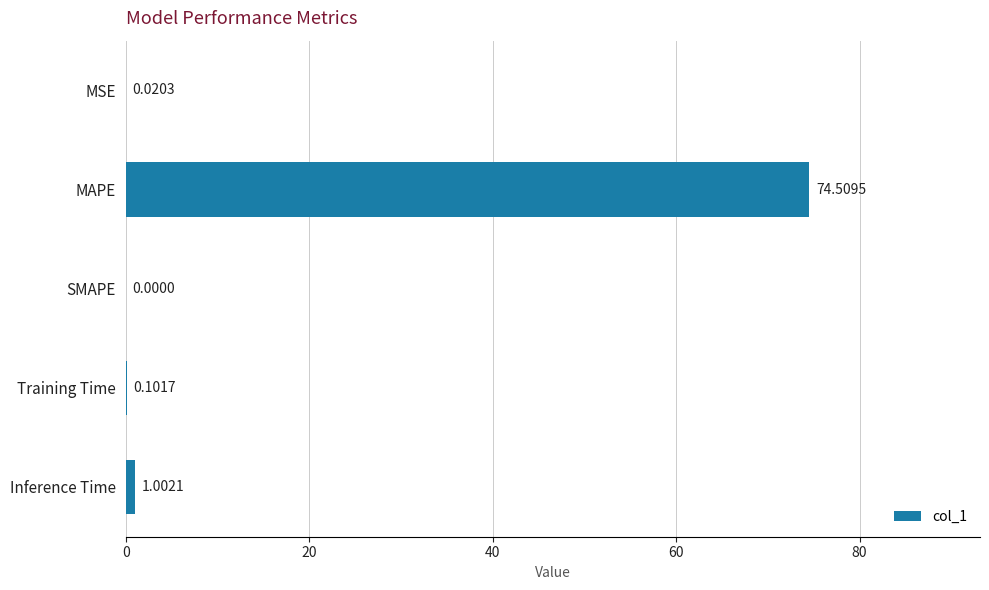

Between MAPE and SMAPE, which is larger?

MAPE